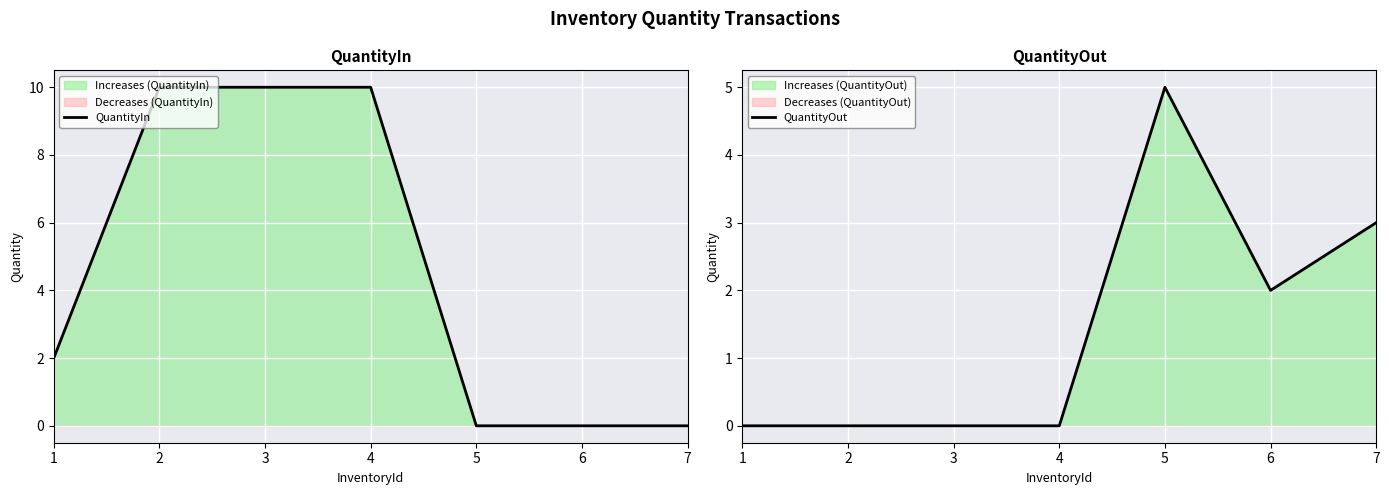

How many intersections are there between QuantityOut and QuantityIn?

1